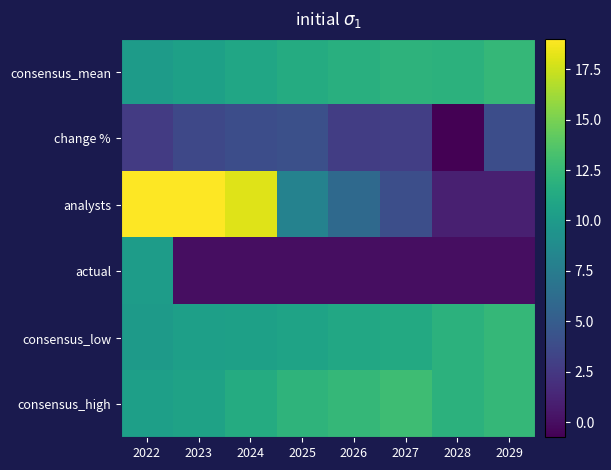

Reading left to right, what are all the values shown in this chart?

consensus_mean: 2022=10.1	2023=10.5	2024=10.9	2025=11.4	2026=11.7	2027=12.0	2028=11.9	2029=12.4
change %: 2022=2.7	2023=3.6	2024=3.9	2025=4.0	2026=2.8	2027=2.9	2028=-0.7	2029=3.9
analysts: 2022=19.0	2023=19.0	2024=18.0	2025=8.0	2026=6.0	2027=4.0	2028=1.0	2029=1.0
actual: 2022=10.2	2023=0.0	2024=0.0	2025=0.0	2026=0.0	2027=0.0	2028=0.0	2029=0.0
consensus_low: 2022=10.0	2023=10.4	2024=10.5	2025=10.7	2026=11.1	2027=11.3	2028=11.9	2029=12.4
consensus_high: 2022=10.4	2023=10.7	2024=11.4	2025=12.1	2026=12.4	2027=12.9	2028=11.9	2029=12.4